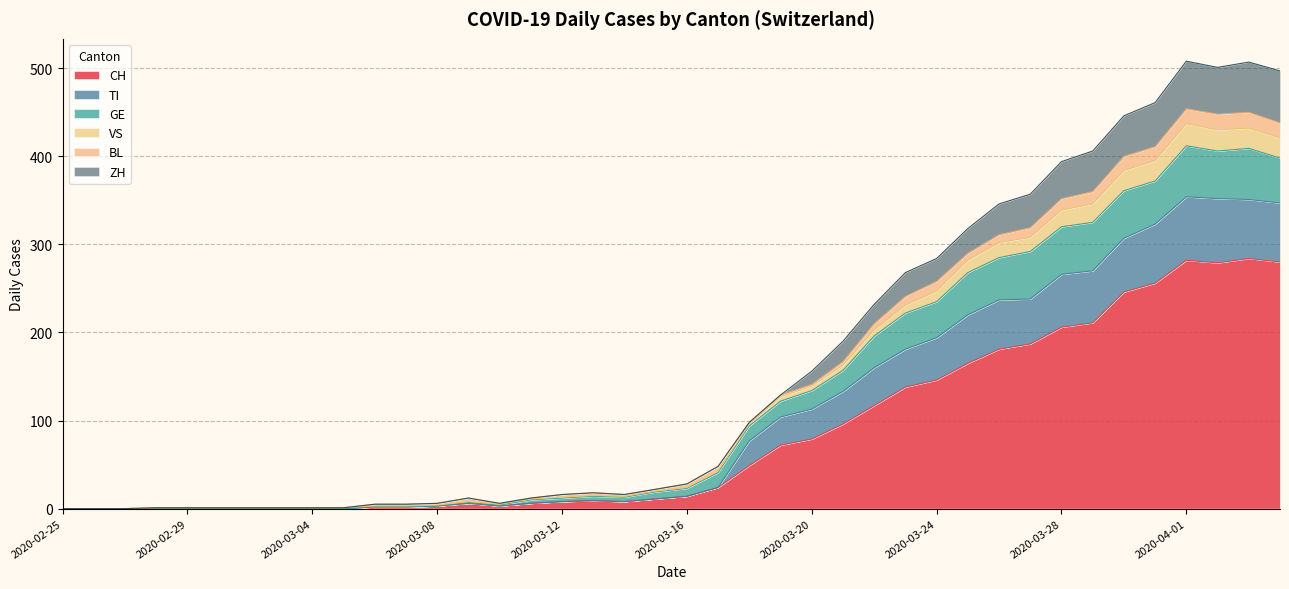

What is the maximum value for CH?

284